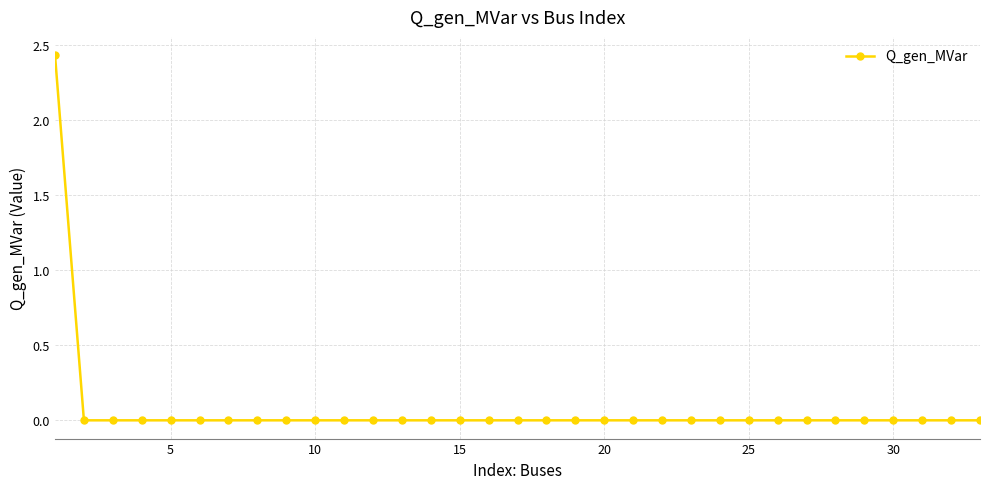

Is this an area chart (filled region under the line)?

No